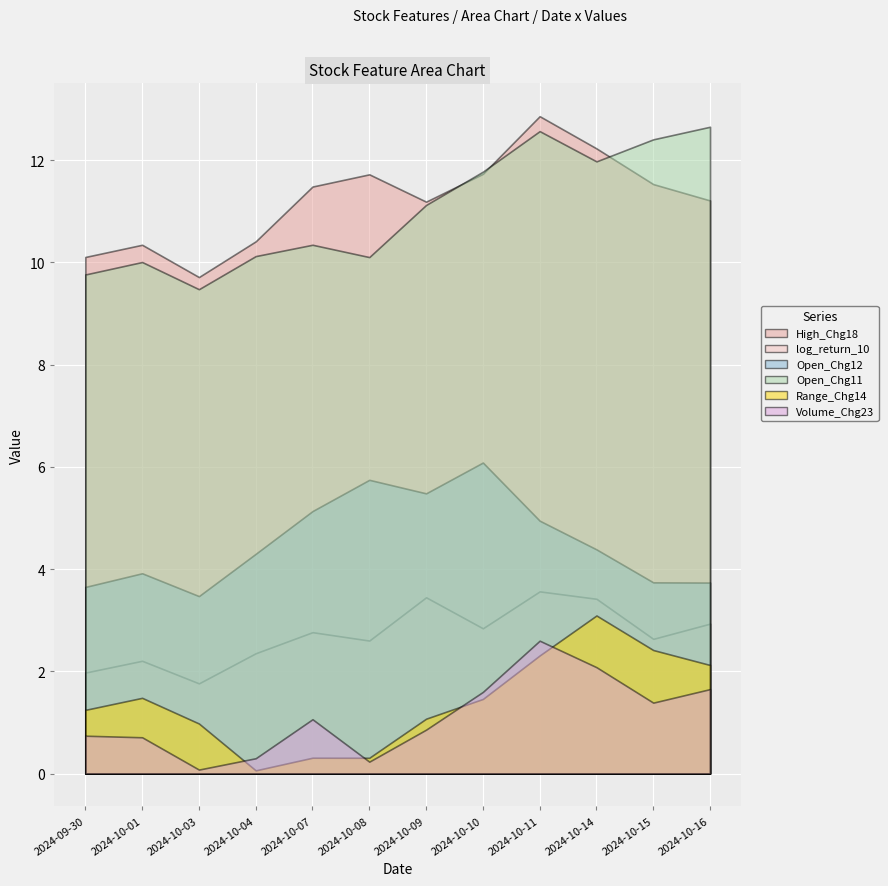

Does the chart display data point markers on the line(s)?

No